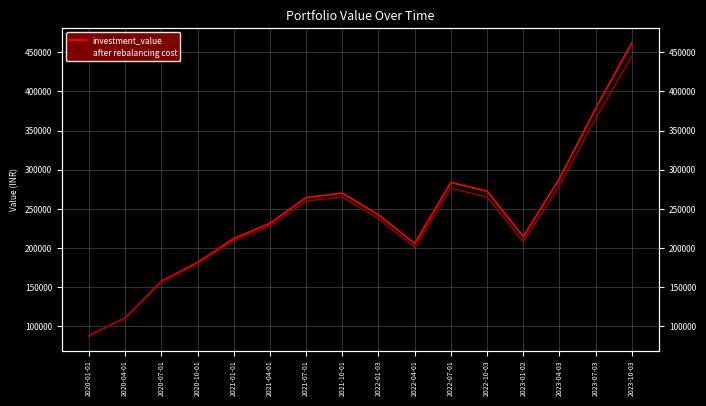

Which series has the widest spread of values?

investment_value